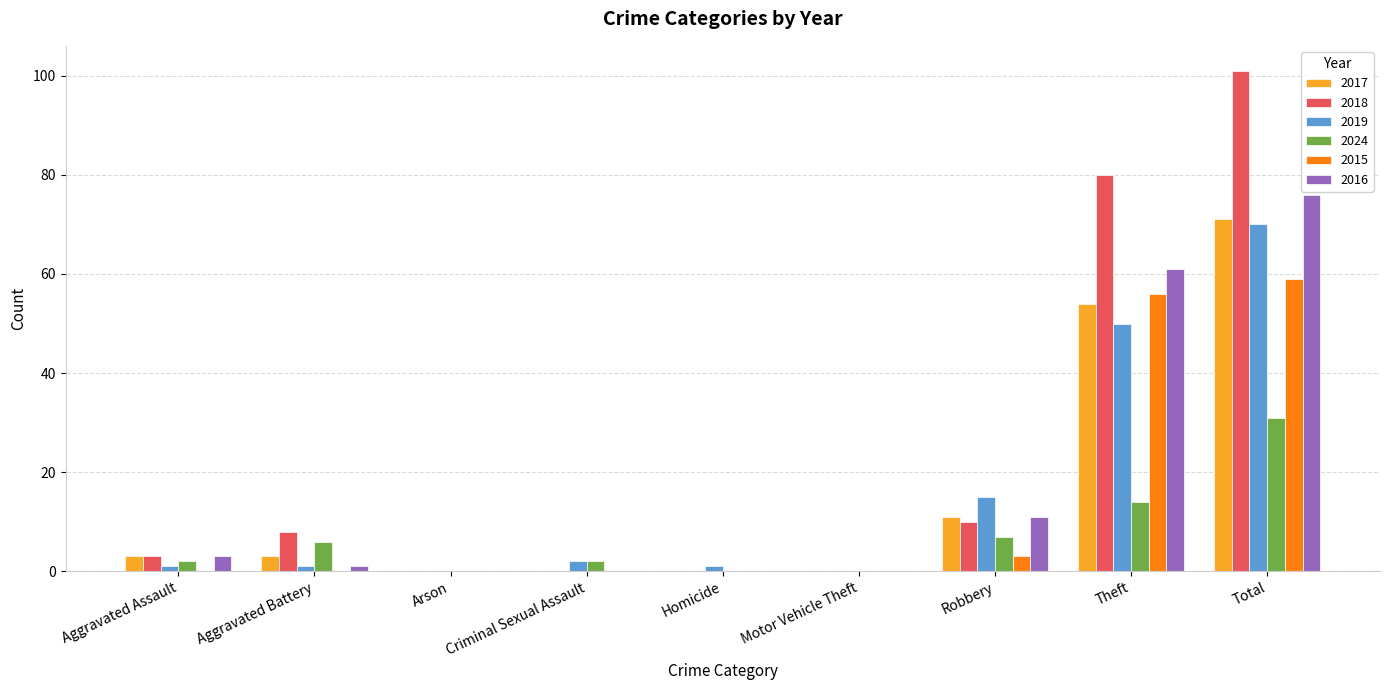

Reading left to right, list all the values displayed in this chart.

2017: Aggravated Assault=3	Aggravated Battery=3	Arson=0	Criminal Sexual Assault=0	Homicide=0	Motor Vehicle Theft=0	Robbery=11	Theft=54	Total=71
2018: Aggravated Assault=3	Aggravated Battery=8	Arson=0	Criminal Sexual Assault=0	Homicide=0	Motor Vehicle Theft=0	Robbery=10	Theft=80	Total=101
2019: Aggravated Assault=1	Aggravated Battery=1	Arson=0	Criminal Sexual Assault=2	Homicide=1	Motor Vehicle Theft=0	Robbery=15	Theft=50	Total=70
2024: Aggravated Assault=2	Aggravated Battery=6	Arson=0	Criminal Sexual Assault=2	Homicide=0	Motor Vehicle Theft=0	Robbery=7	Theft=14	Total=31
2015: Aggravated Assault=0	Aggravated Battery=0	Arson=0	Criminal Sexual Assault=0	Homicide=0	Motor Vehicle Theft=0	Robbery=3	Theft=56	Total=59
2016: Aggravated Assault=3	Aggravated Battery=1	Arson=0	Criminal Sexual Assault=0	Homicide=0	Motor Vehicle Theft=0	Robbery=11	Theft=61	Total=76